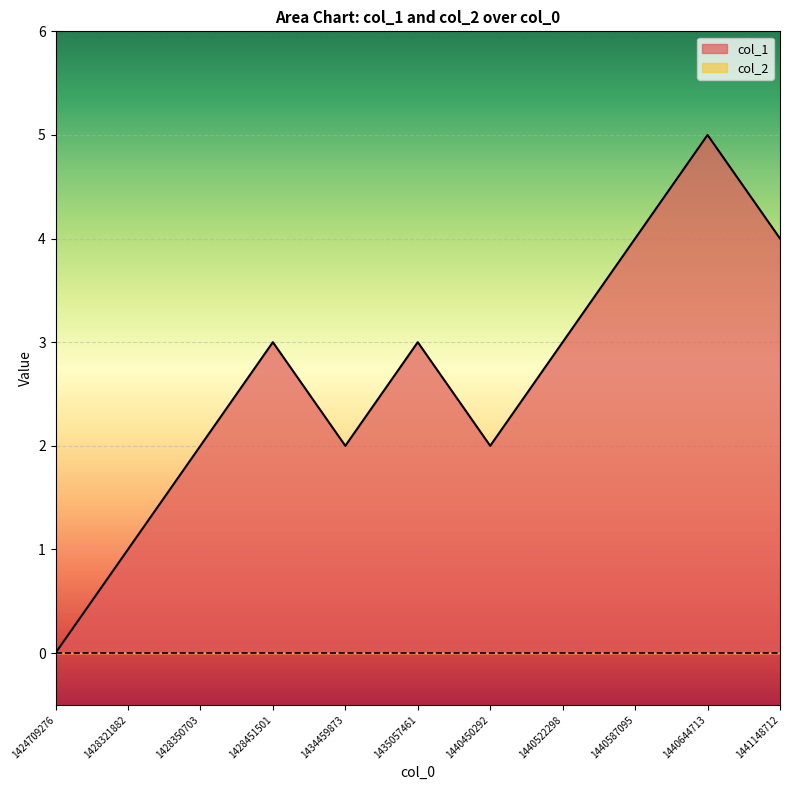

At which category does the data reach its first local valley?

1434459873